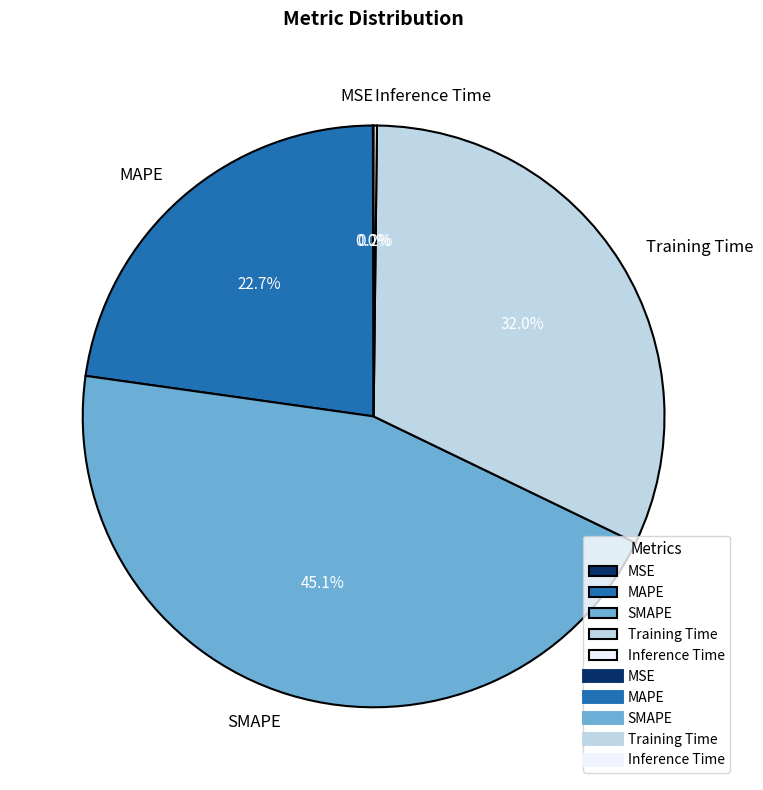

Is MAPE the majority of the pie?

No